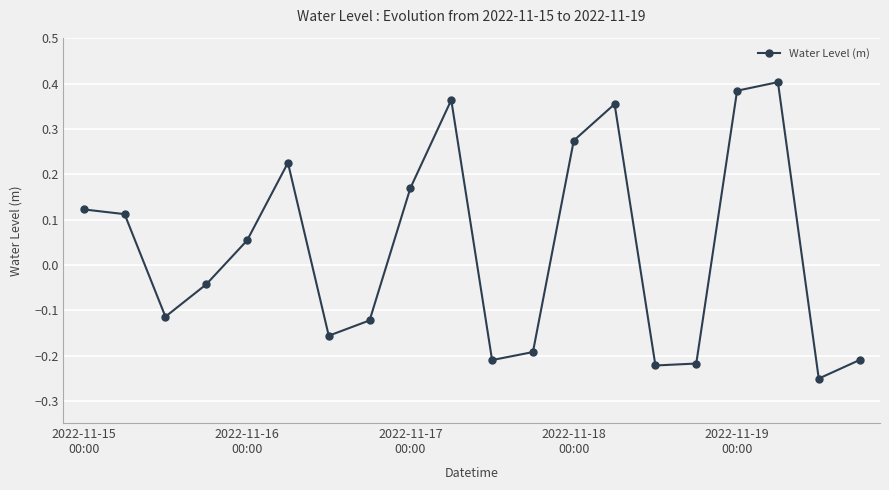

How many points are lower than both their immediate neighbors (excluding endpoints)?

5